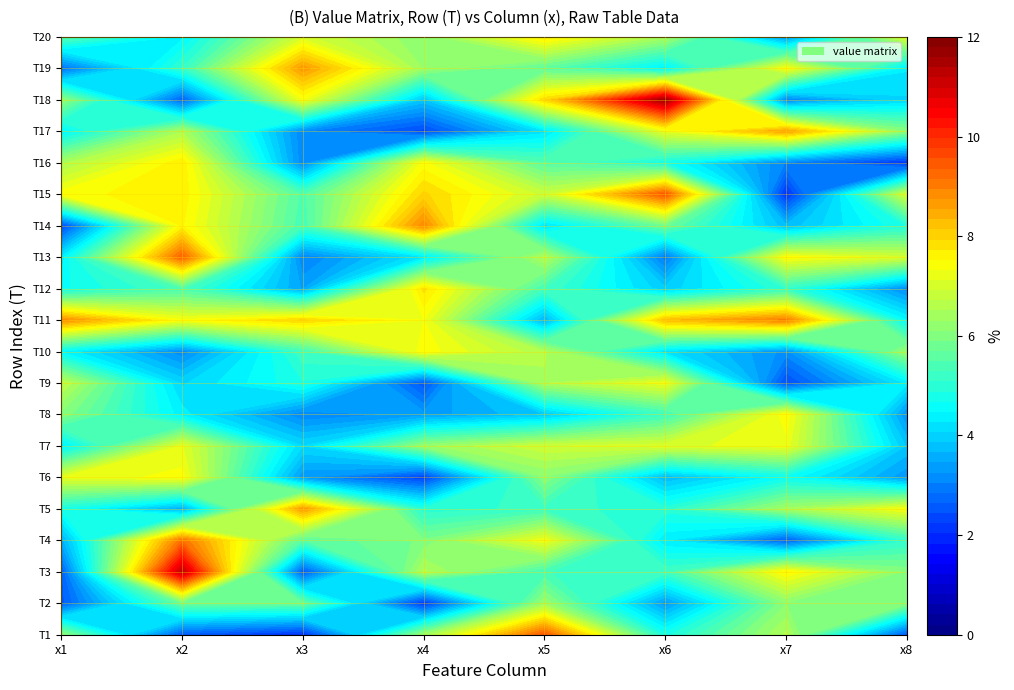

Where is x5 nearest to the value 6?

5